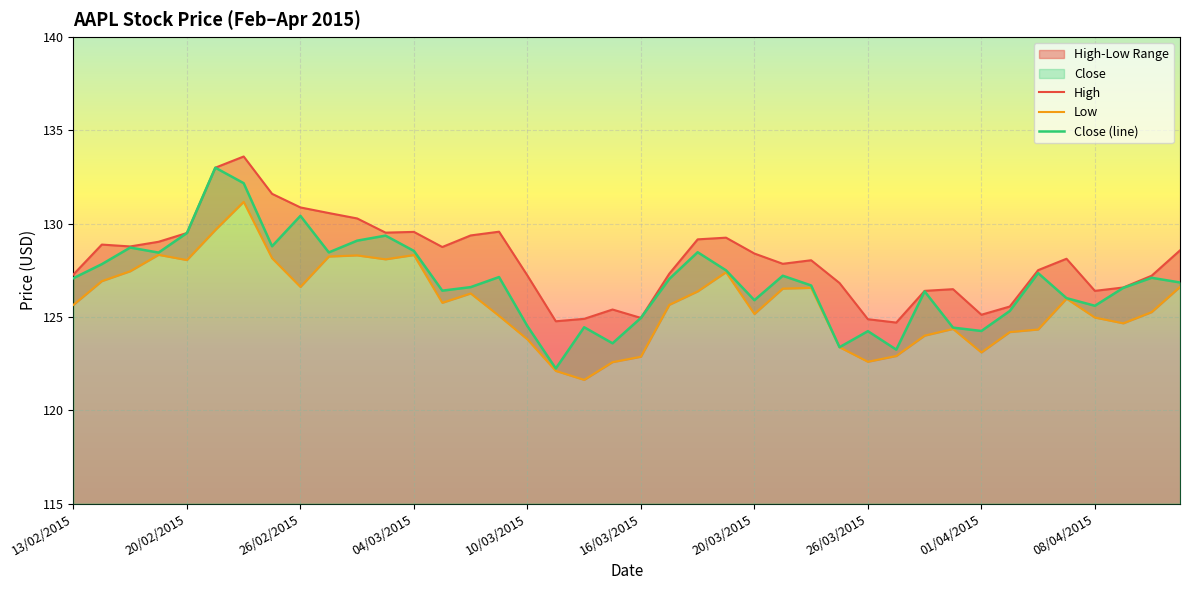

What is the value of the High point at the 22nd from the left?

127.3